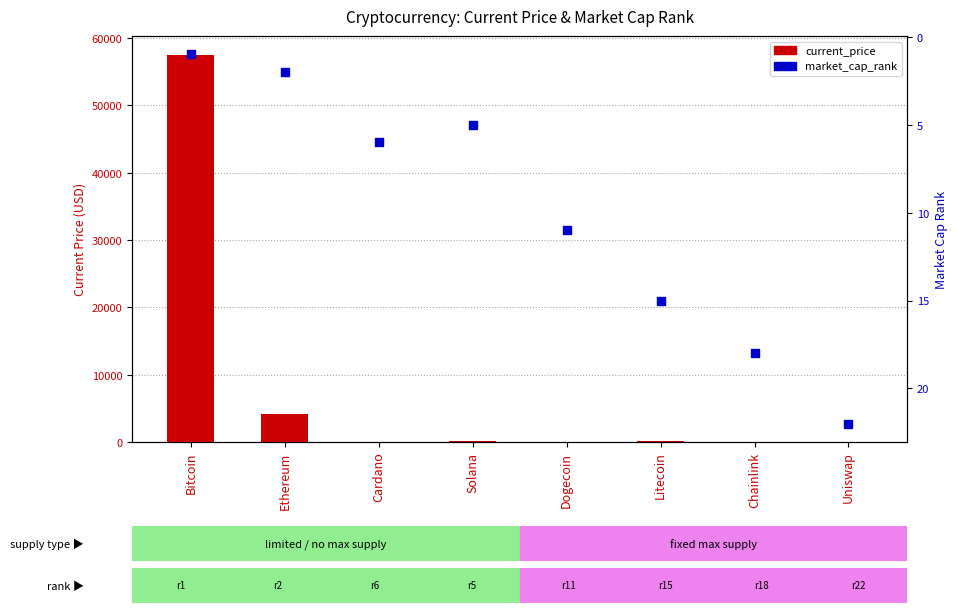

Which series has the largest total across all categories?

current_price